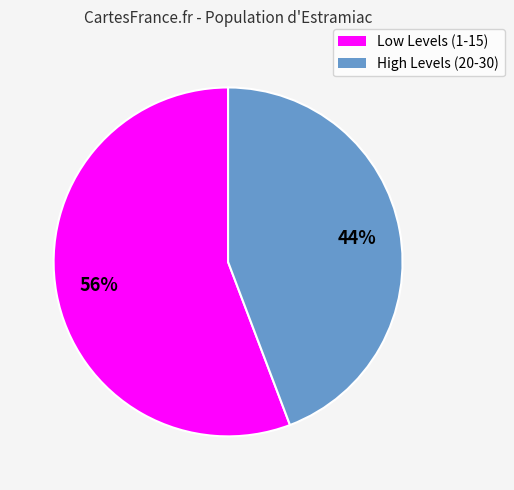

To the nearest percent, what is the difference between the largest and smallest slice percentages?

12%